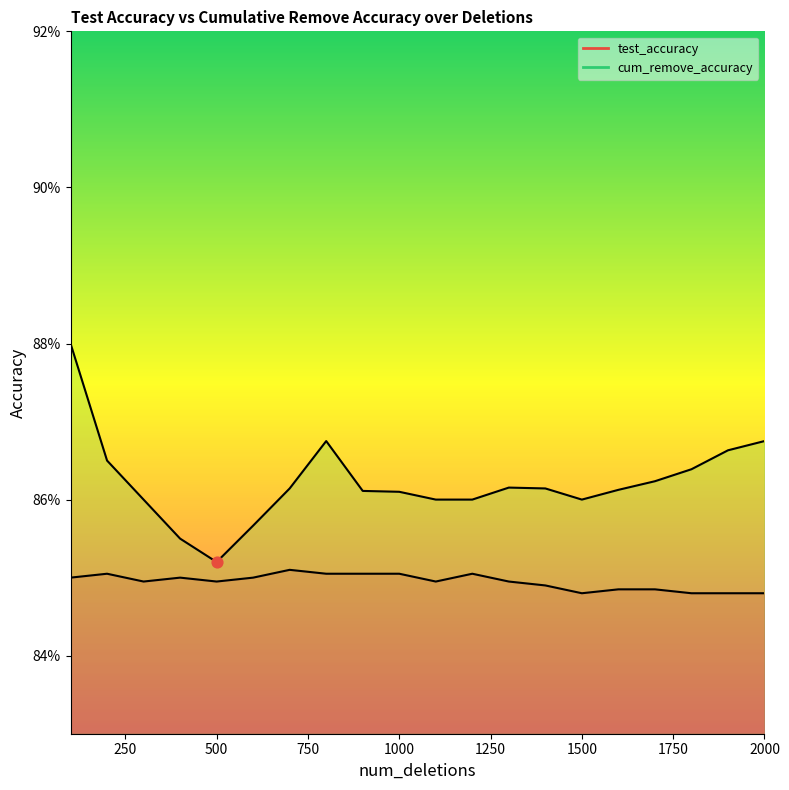

Which series has the widest spread of Y values?

cum_remove_accuracy